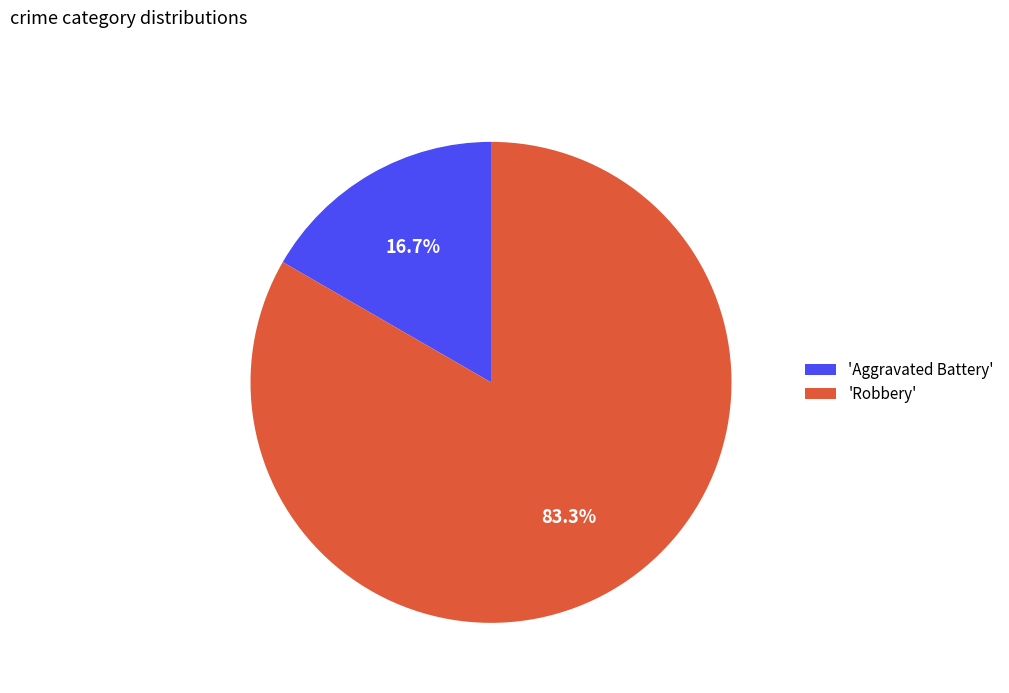

What is the largest slice in the pie chart?

'Robbery'